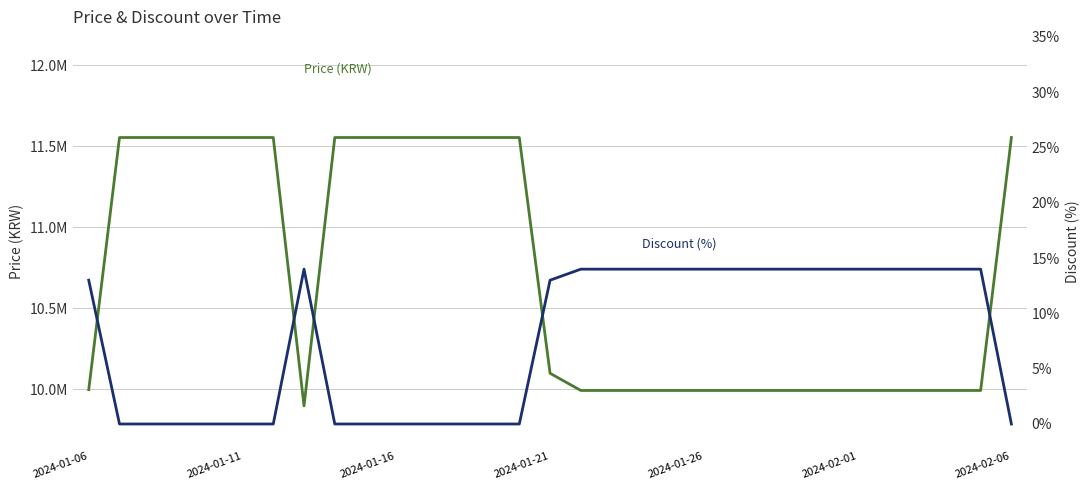

What position from the right is 19?

12